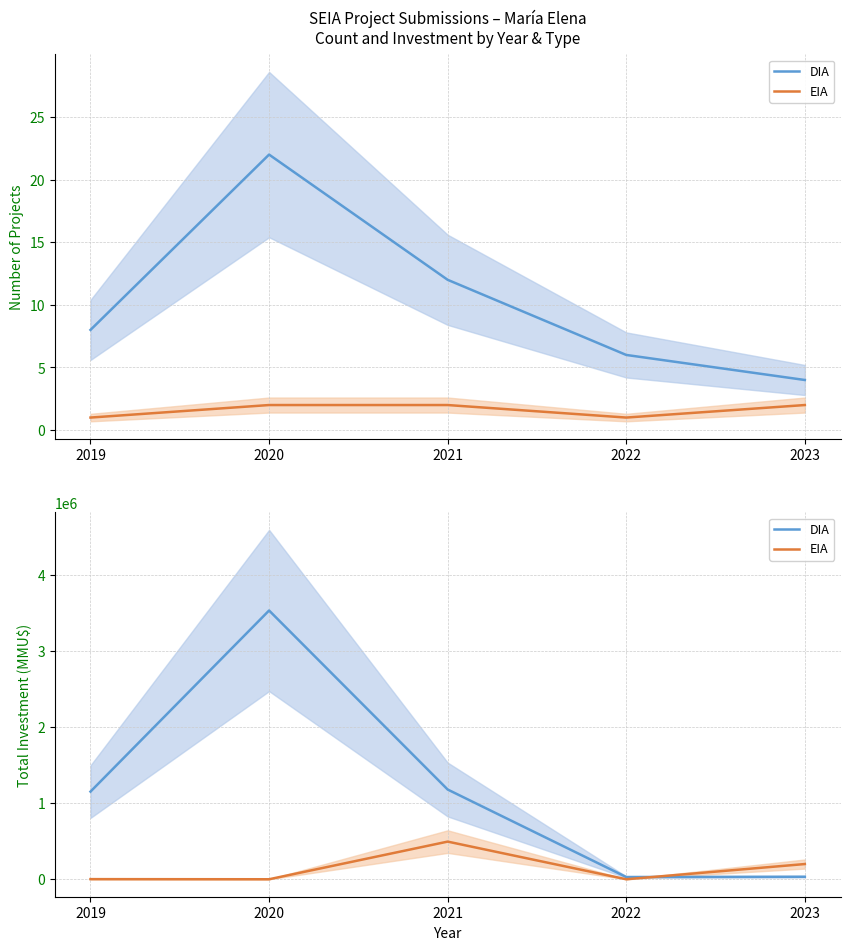

At how many categories does at least one series exceed 826045?

3